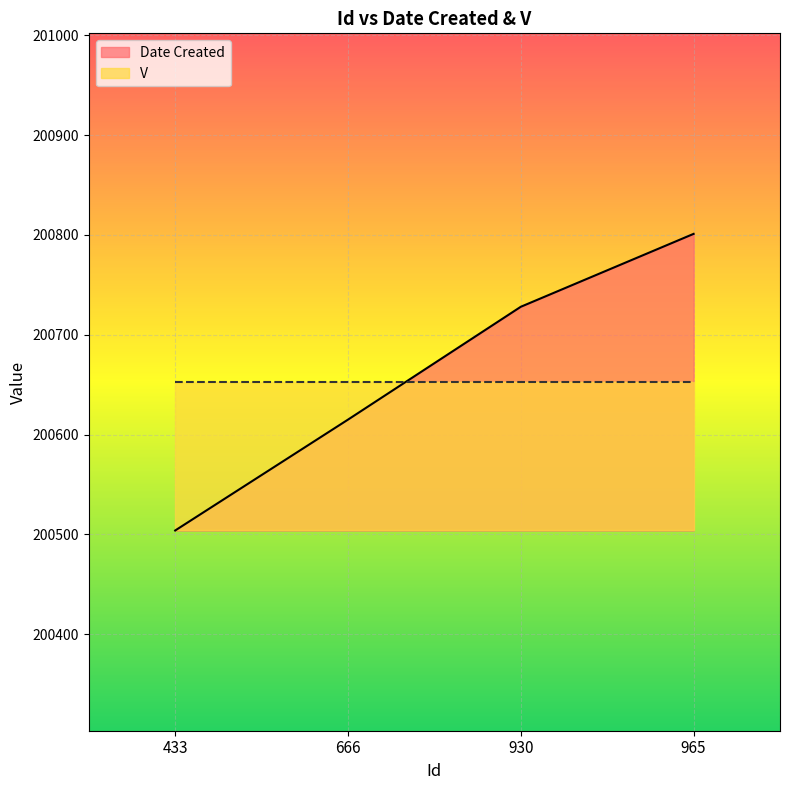

What is the smallest value displayed?

200504.0